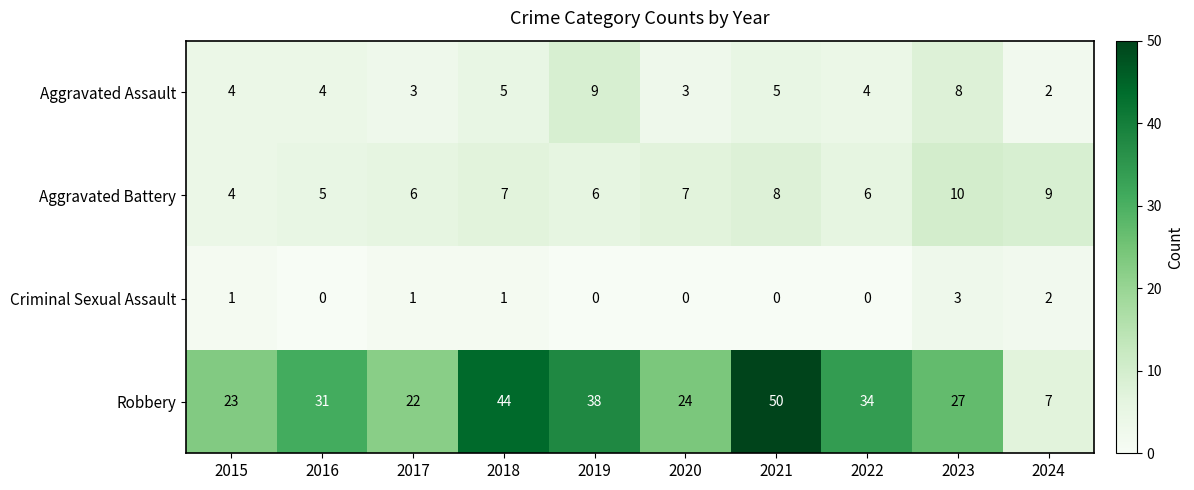

At which label is Robbery closest to 28?

2023